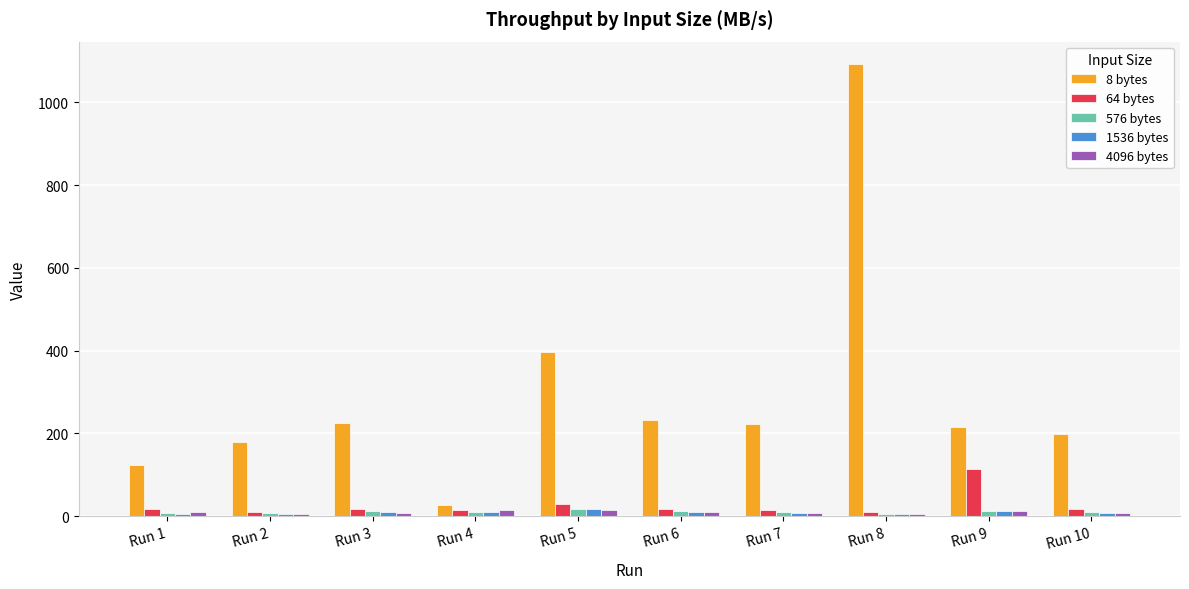

Where does the 576 bytes series first go above 10?

Run 3